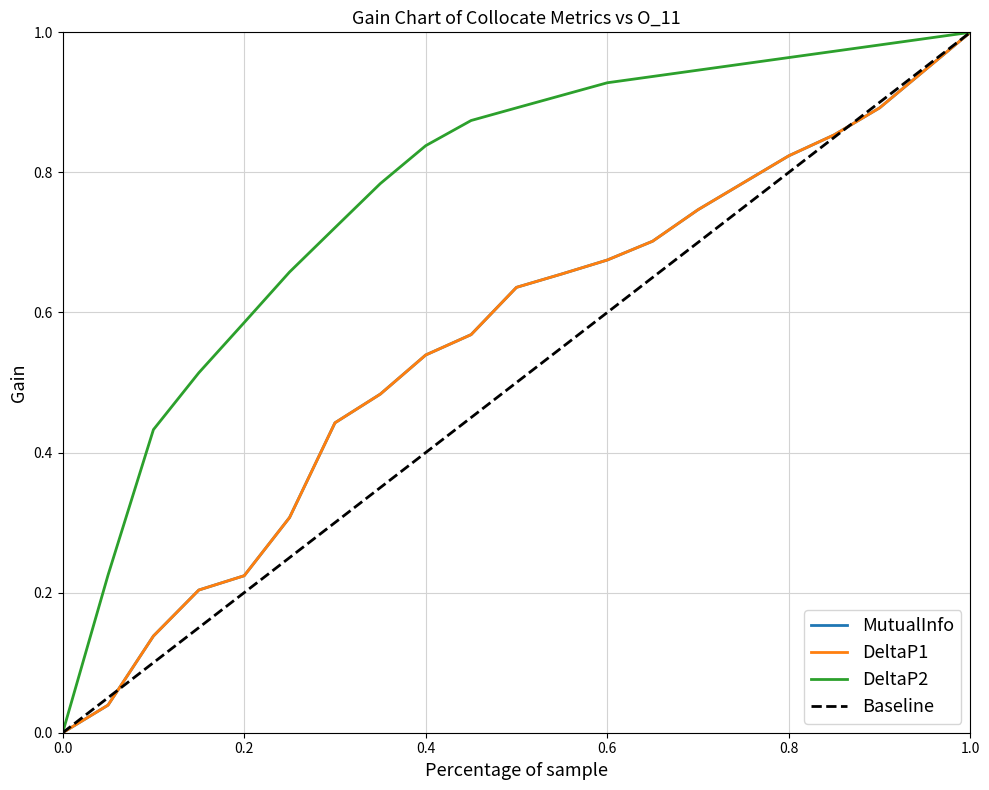

Does the chart have visible grid lines?

Yes